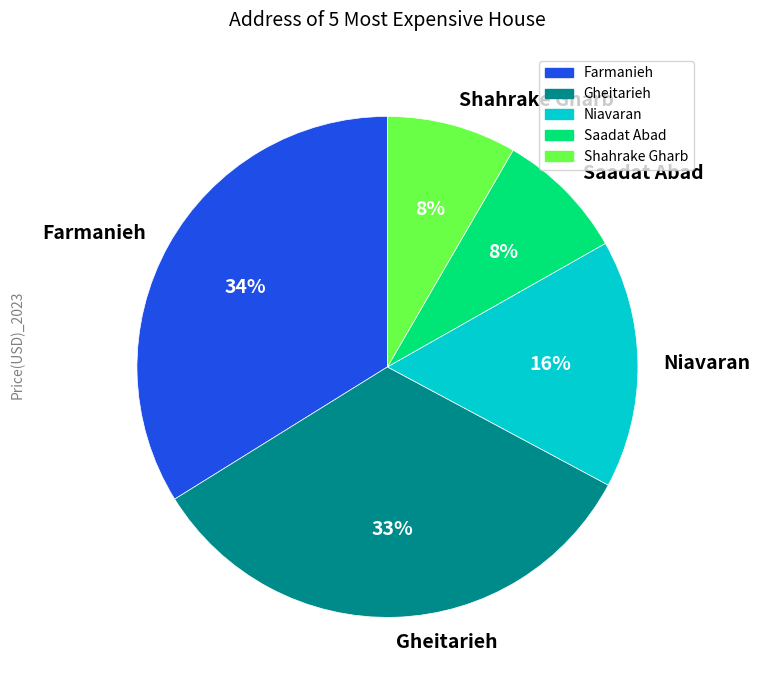

To the nearest percent, what is the combined percentage of Saadat Abad and Niavaran?

24%